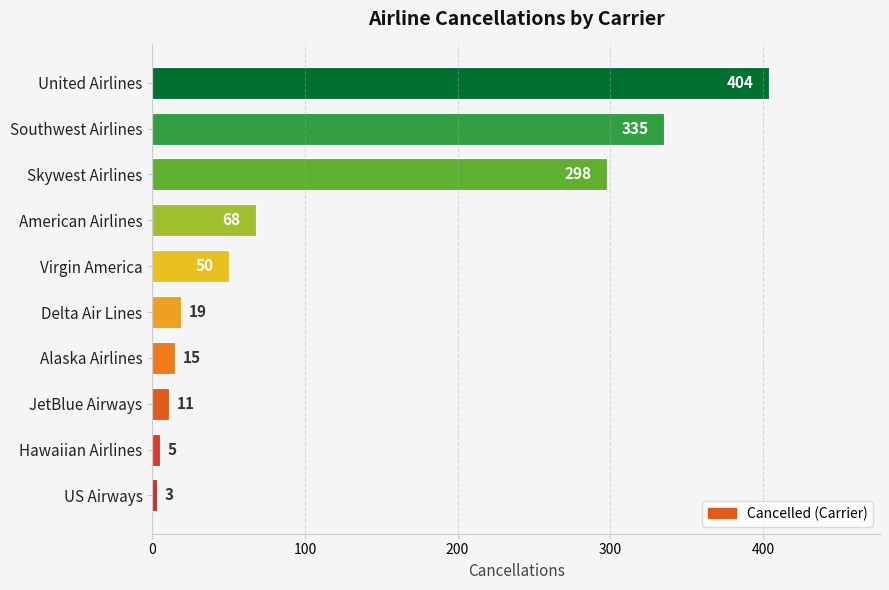

Which has a higher value, Hawaiian Airlines or United Airlines?

United Airlines